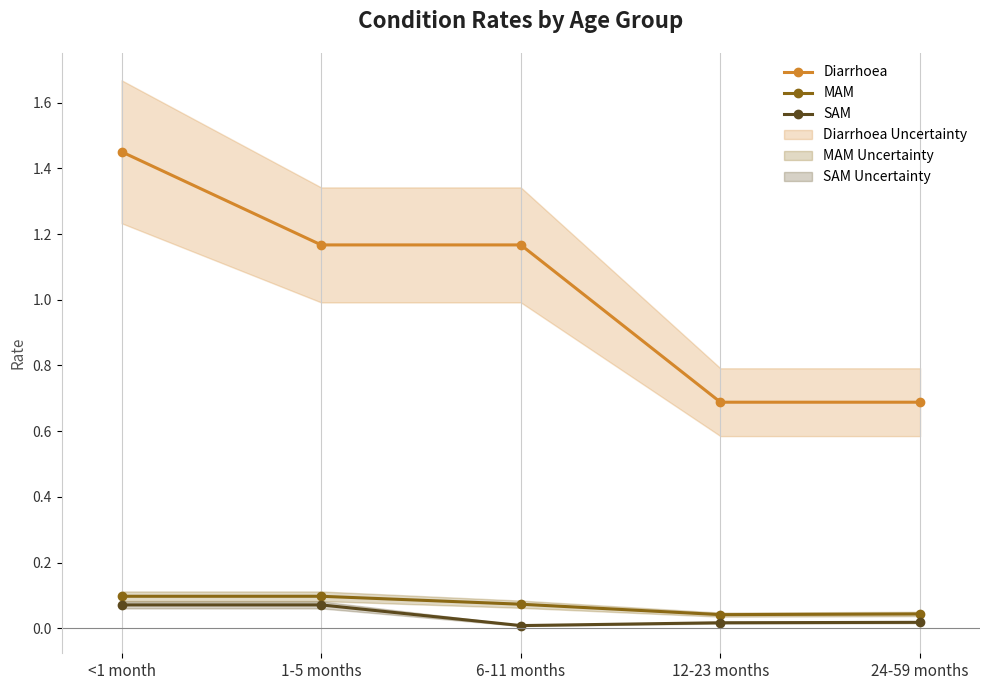

What is the approximate value of Diarrhoea at 24-59 months?

0.7